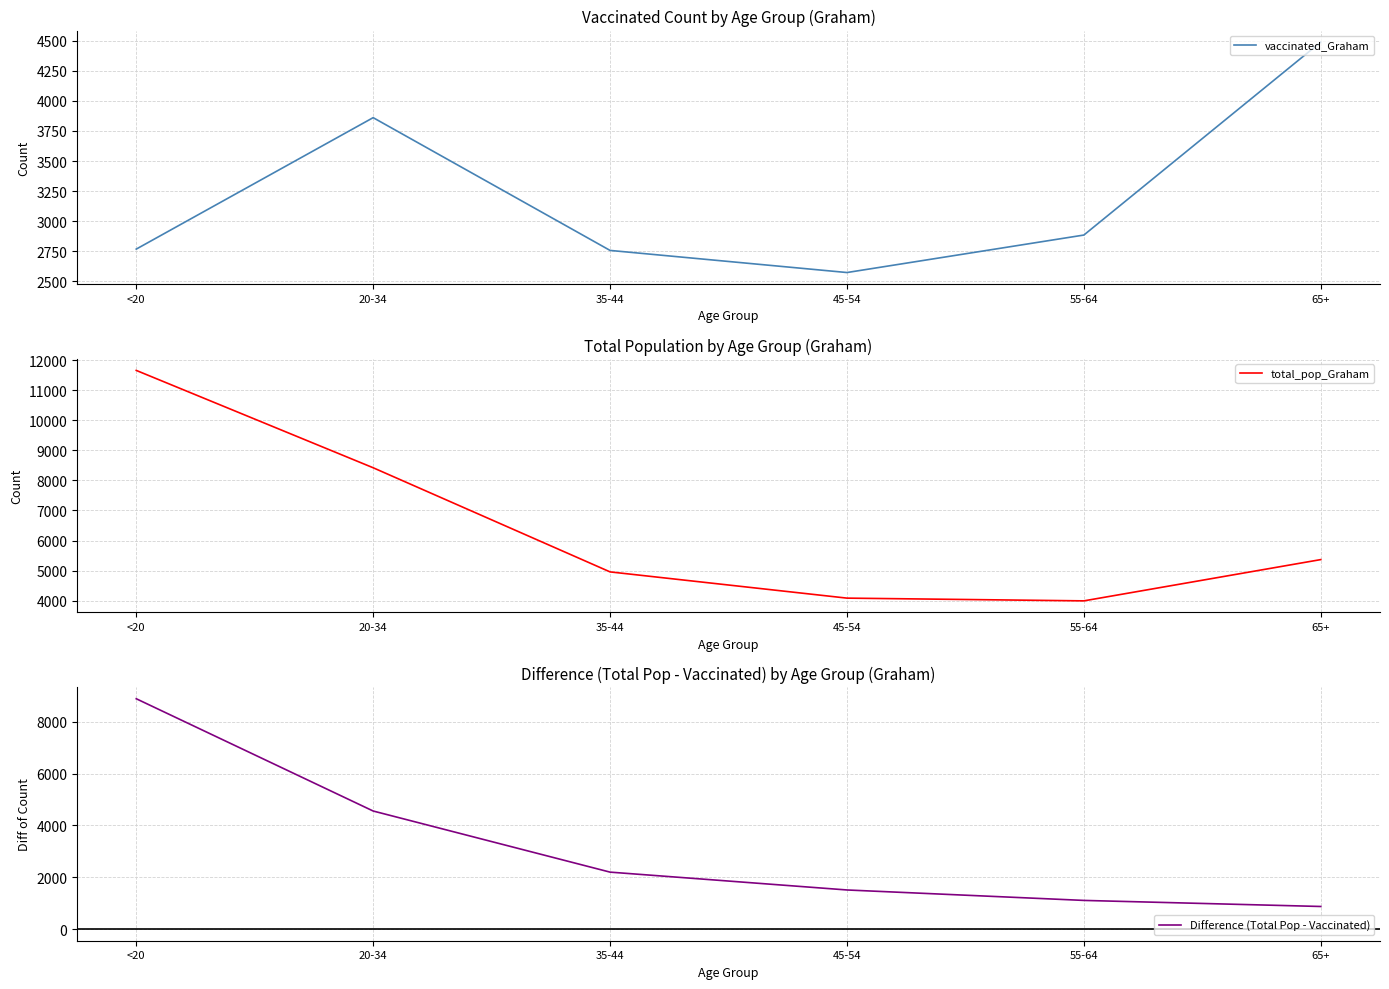

What is the average value of the vaccinated_Graham series?

3222